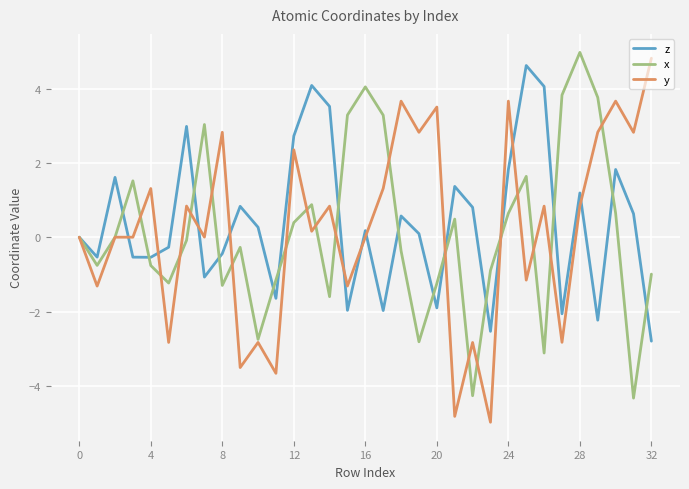

Which series has the widest spread of values?

y